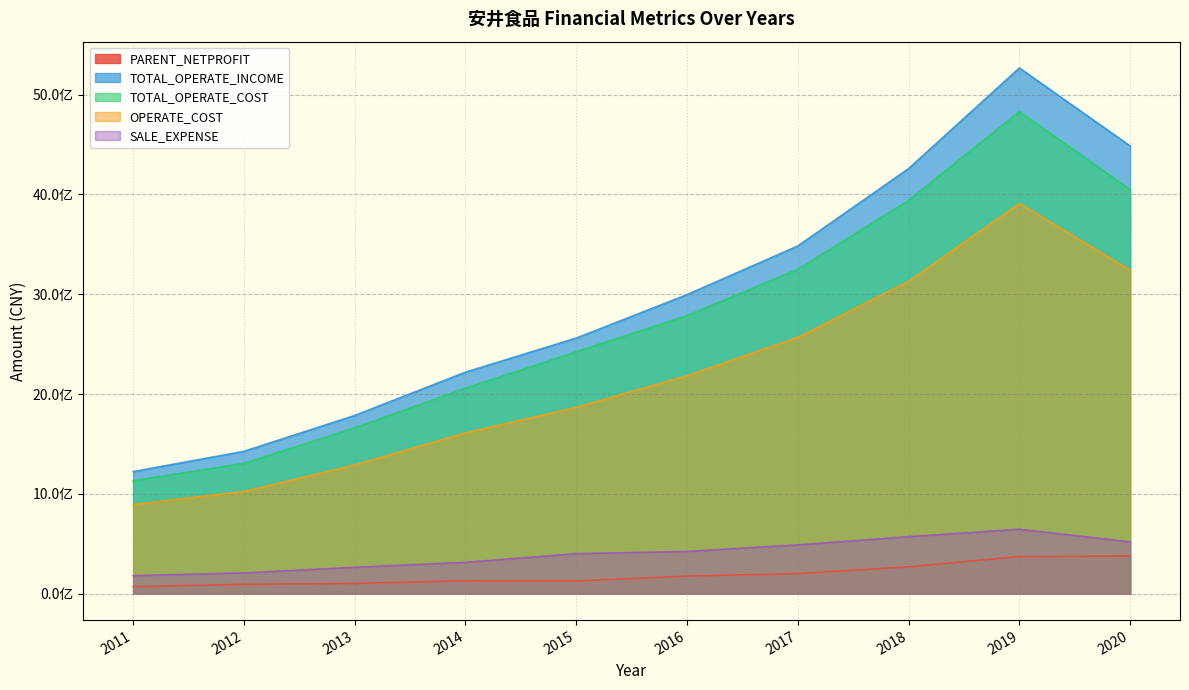

Where does the OPERATE_COST series first go above 2183840038?

2016